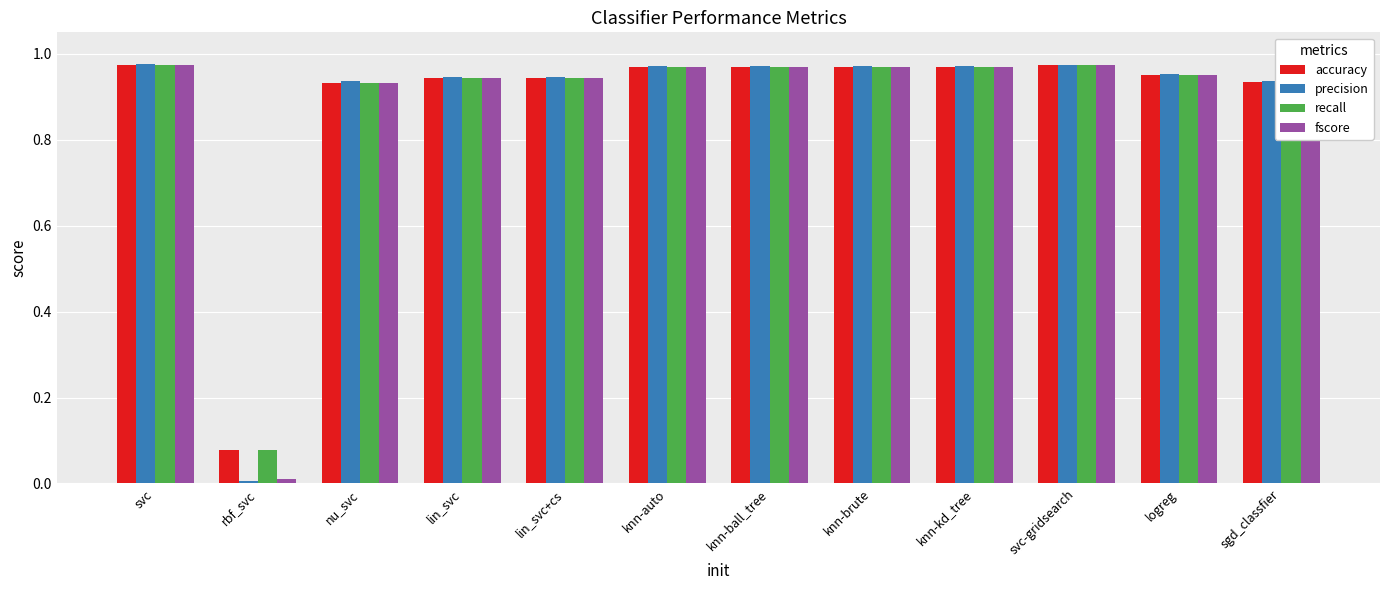

Which category has the lowest value across all series?

rbf_svc